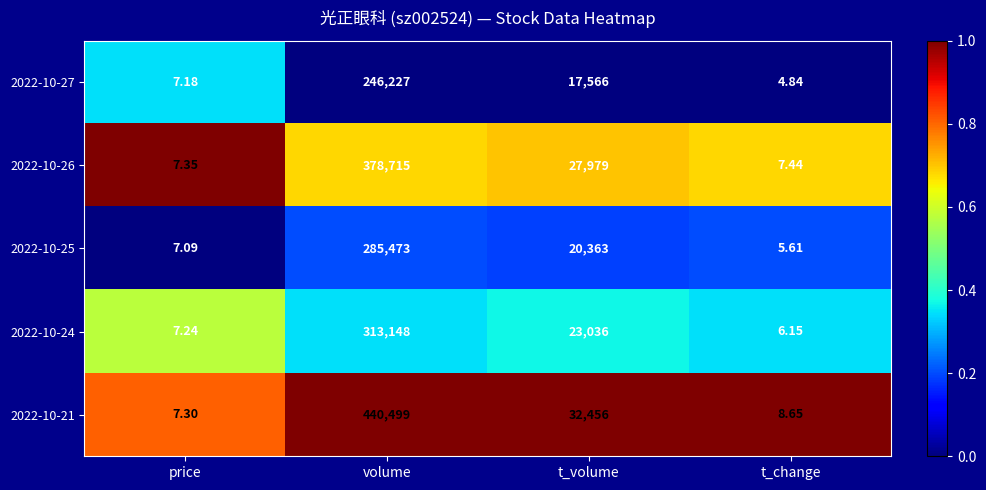

Count the number of data series in this chart.

5